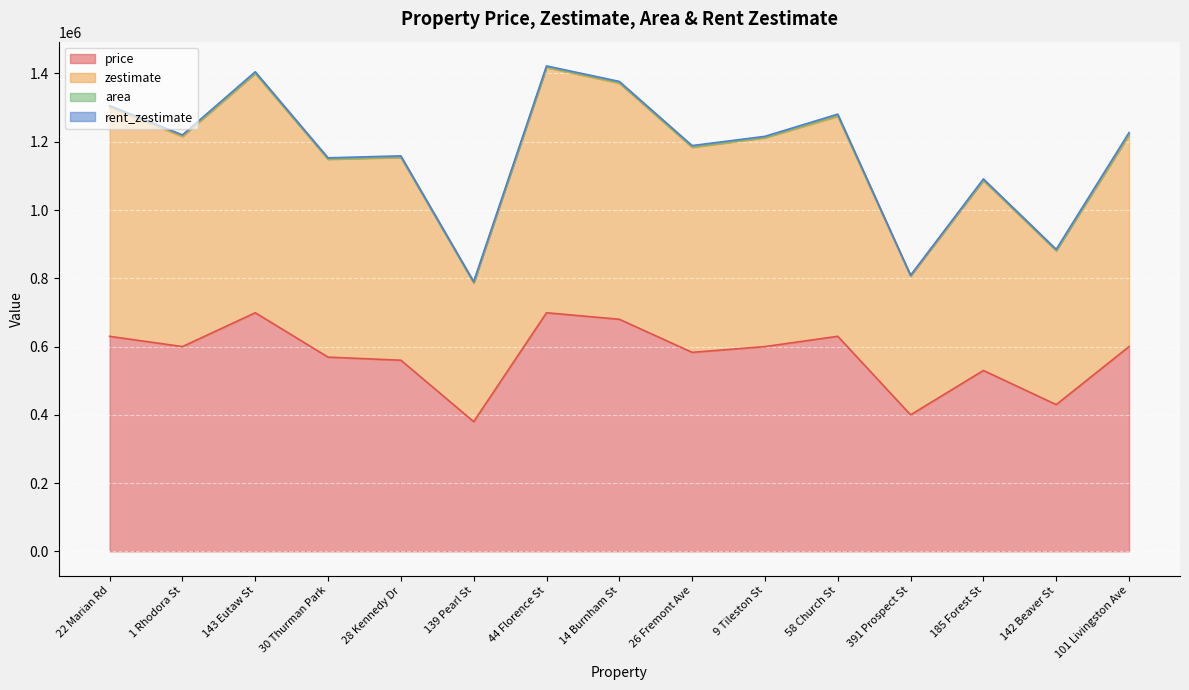

What is the highest value of the price series?

699000